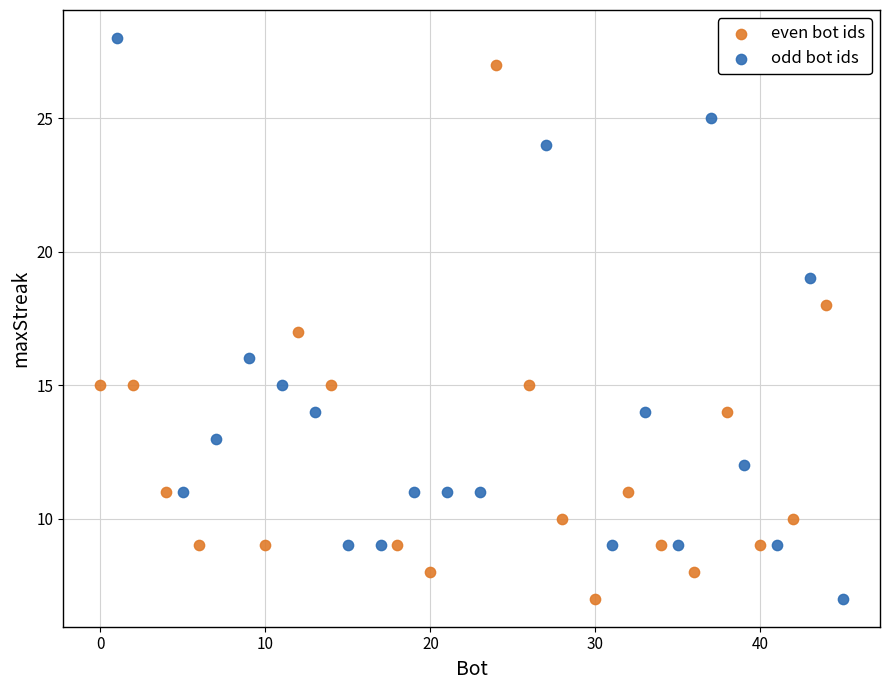

Which series reaches the maximum Y coordinate?

odd bot ids